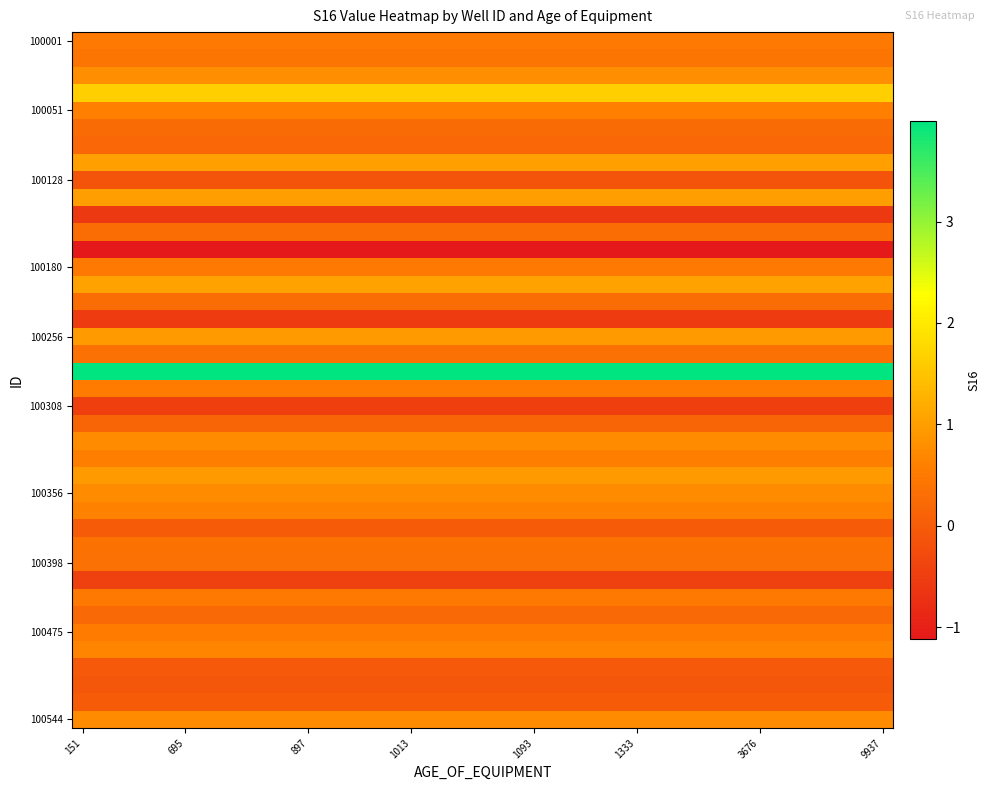

Which category has the lowest value across all series?

151